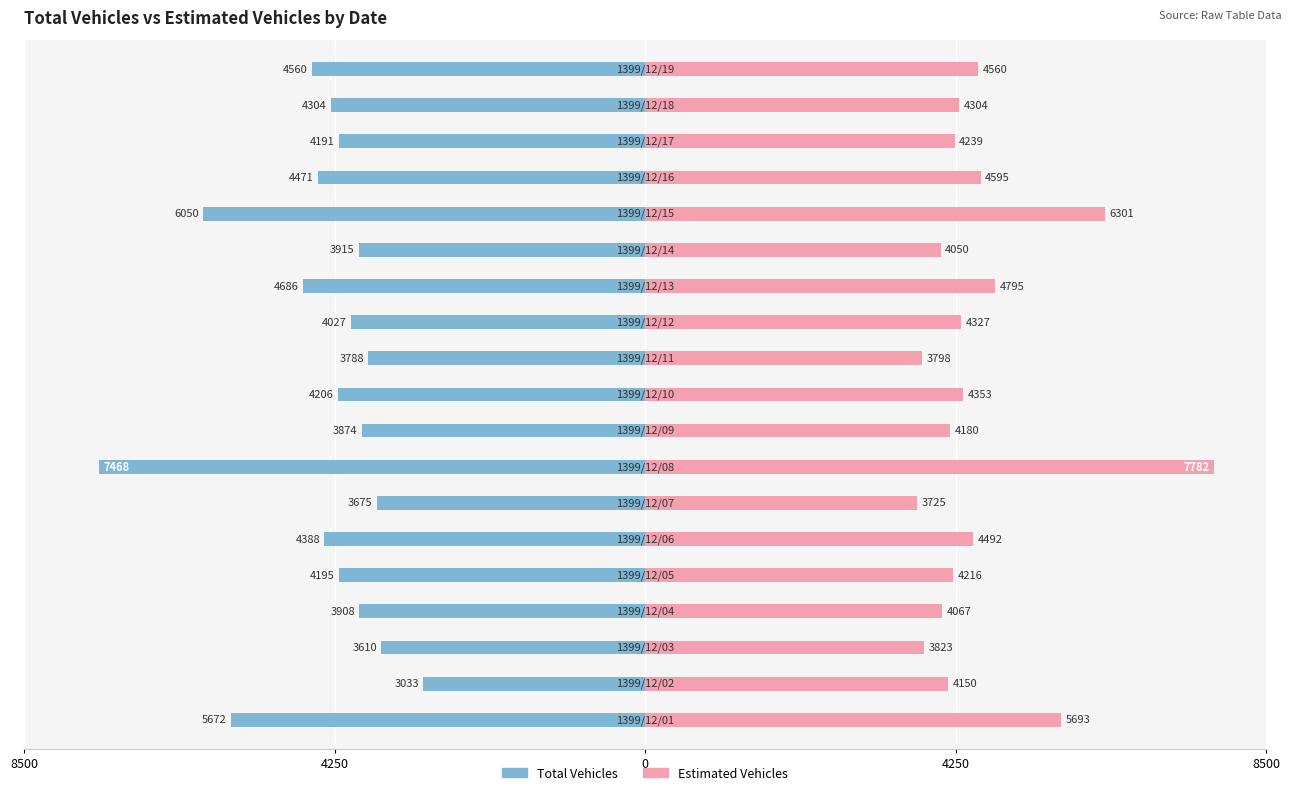

List the series in order of their peak value, lowest first.

Total Vehicles, Estimated Vehicles